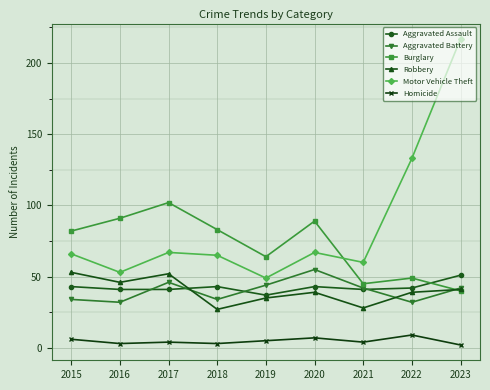

Does the chart display data point markers on the line(s)?

Yes